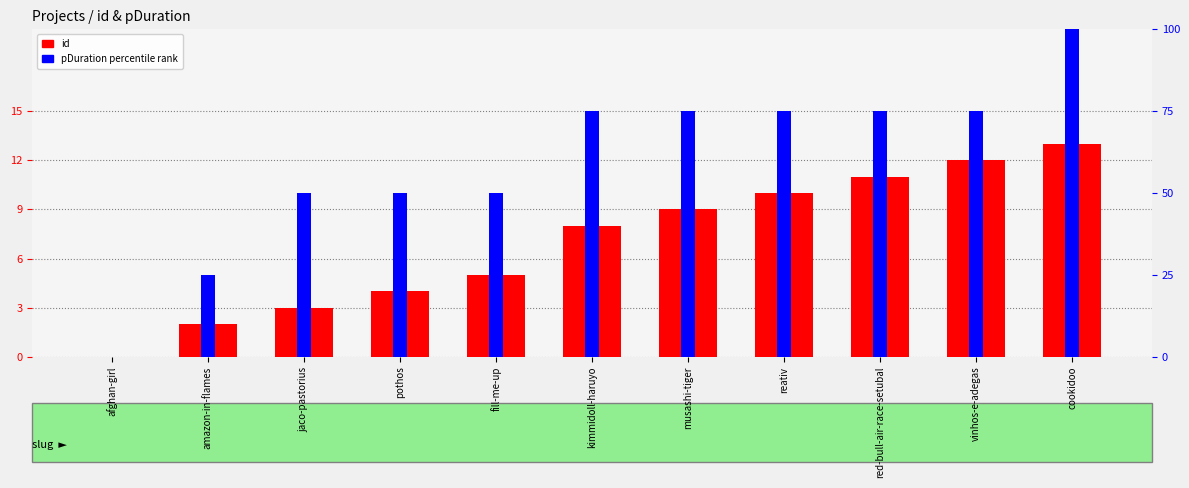

What position from the right is musashi-tiger?

5